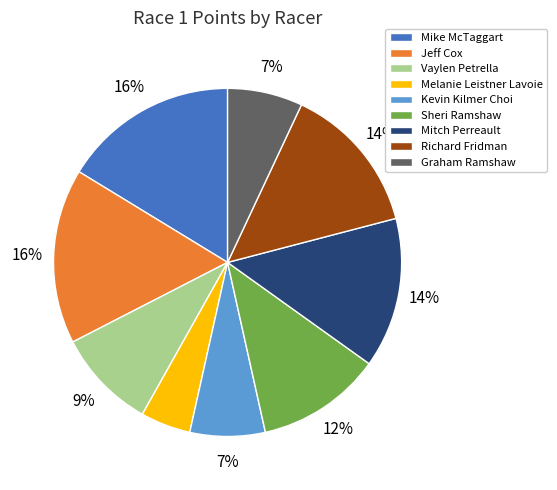

Between Mitch Perreault and Vaylen Petrella, which is larger?

Mitch Perreault